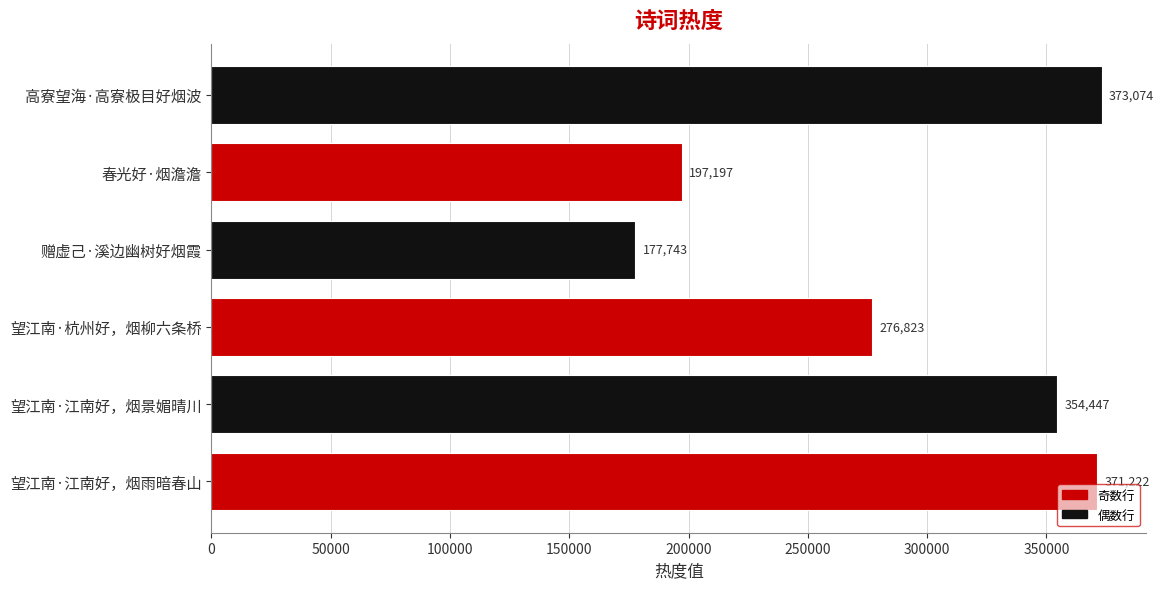

Read the value at 望江南·江南好，烟景媚晴川.

354447